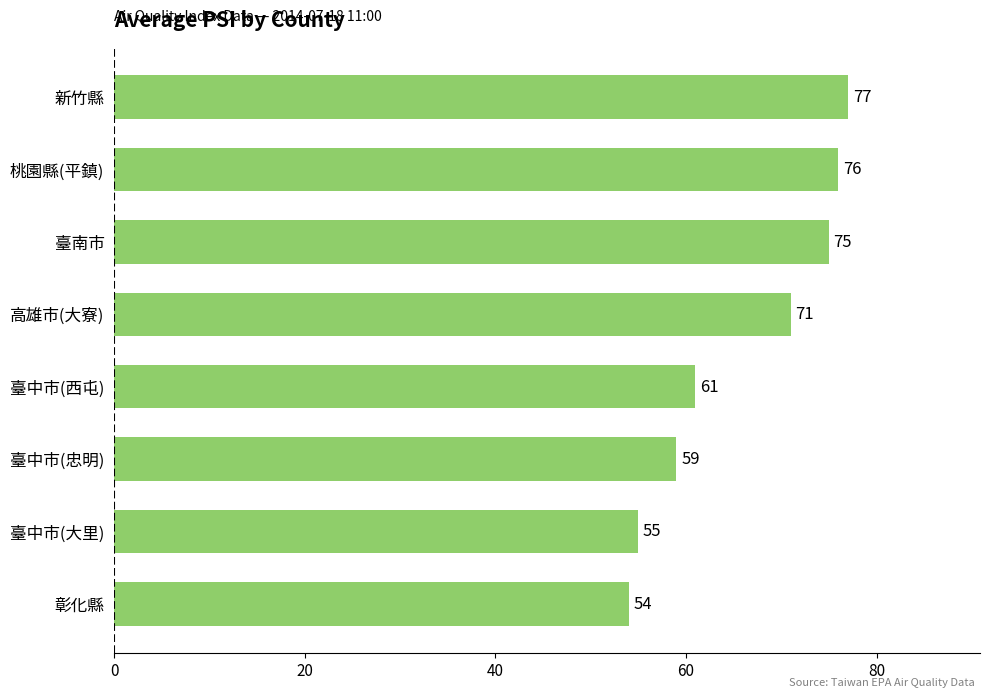

Does the chart contain stacked bars?

No